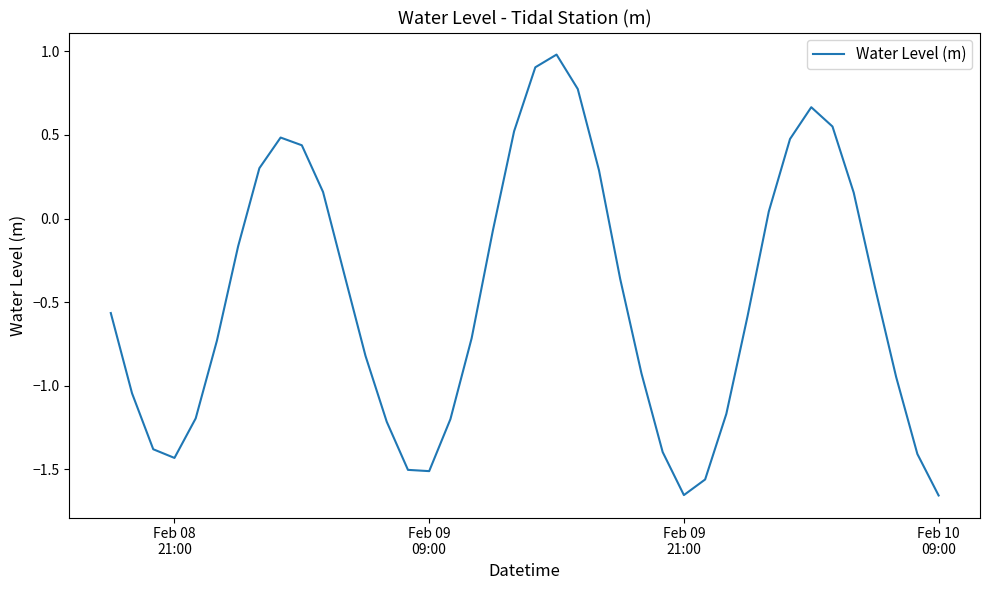

What is the maximum value shown in the chart?

1.0